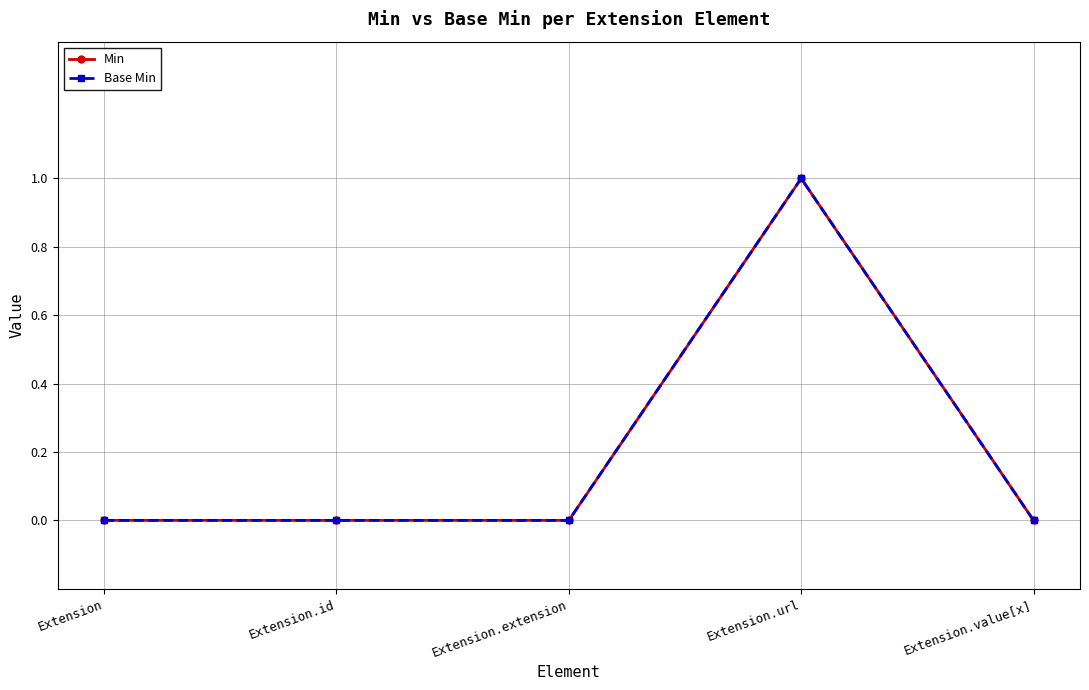

How many values in the Base Min series exceed 0?

1